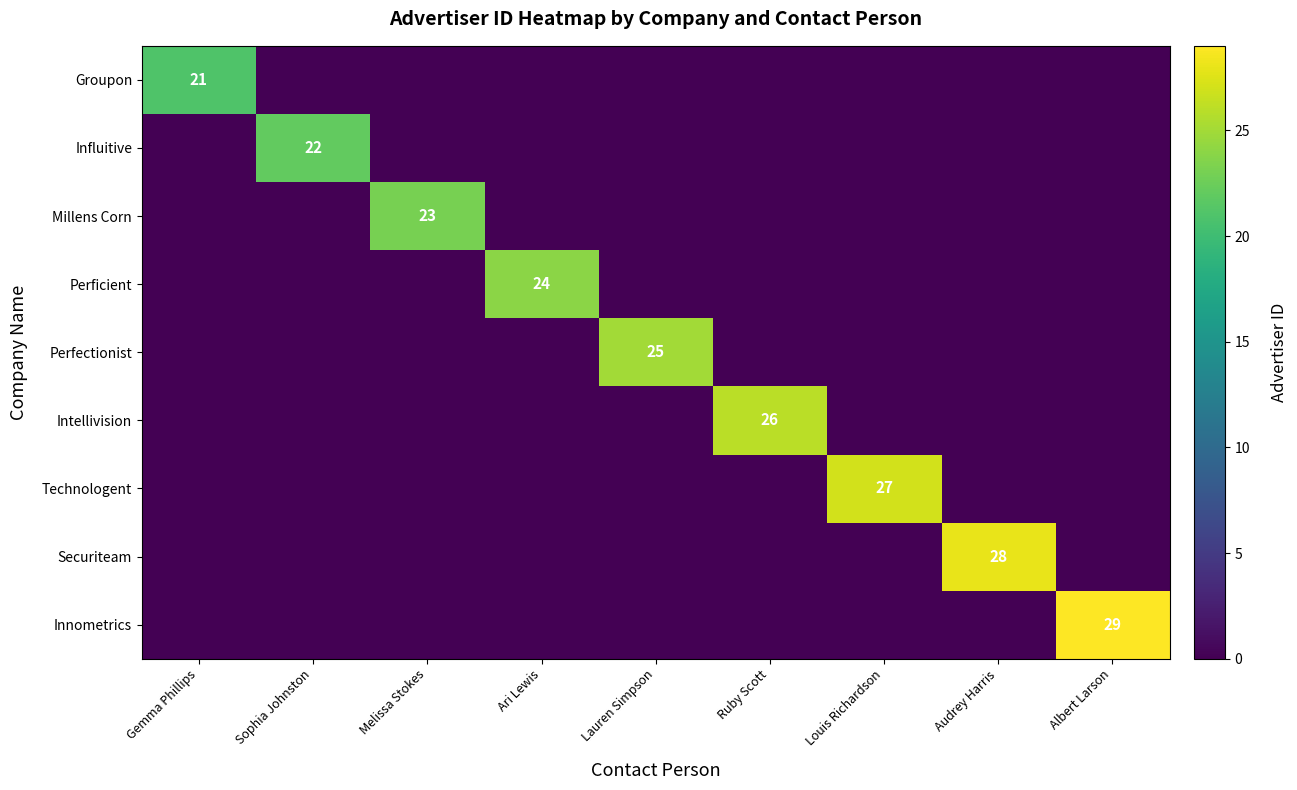

Is it true that Securiteam equals 11 at Audrey Harris?

False